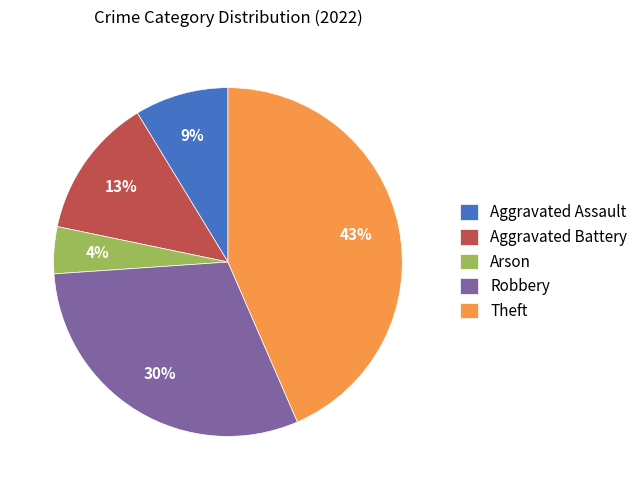

How many slices are in this pie chart?

5